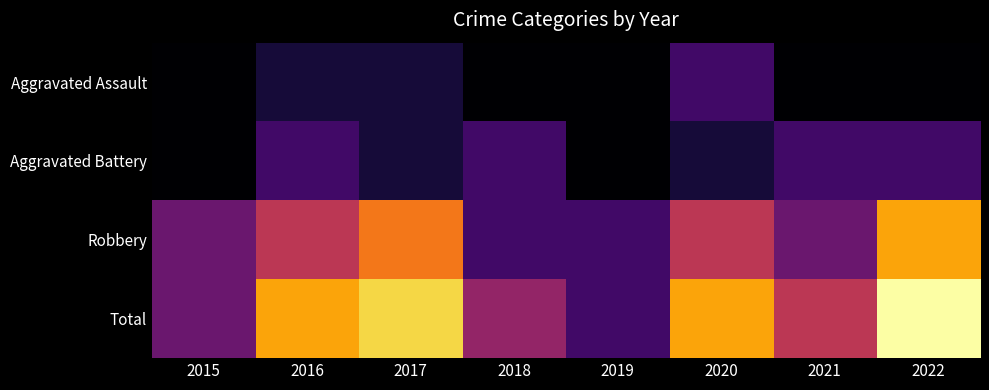

Reading left to right, list all the values displayed in this chart.

Aggravated Assault: 2015=0	2016=1	2017=1	2018=0	2019=0	2020=2	2021=0	2022=0
Aggravated Battery: 2015=0	2016=2	2017=1	2018=2	2019=0	2020=1	2021=2	2022=2
Robbery: 2015=3	2016=5	2017=7	2018=2	2019=2	2020=5	2021=3	2022=8
Total: 2015=3	2016=8	2017=9	2018=4	2019=2	2020=8	2021=5	2022=10